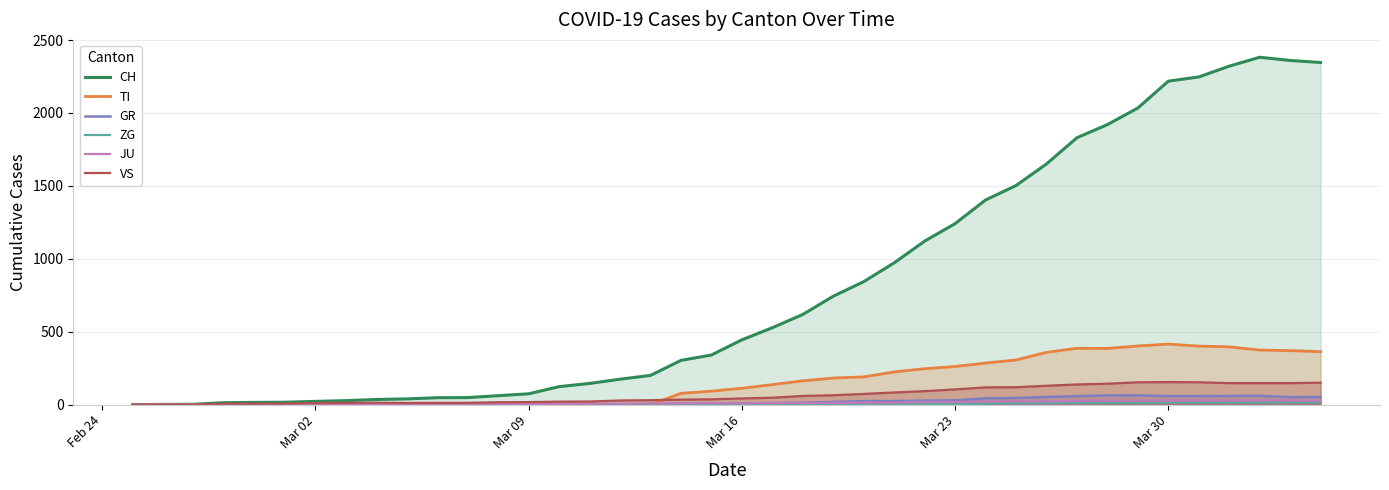

What is the greatest value displayed?

2382